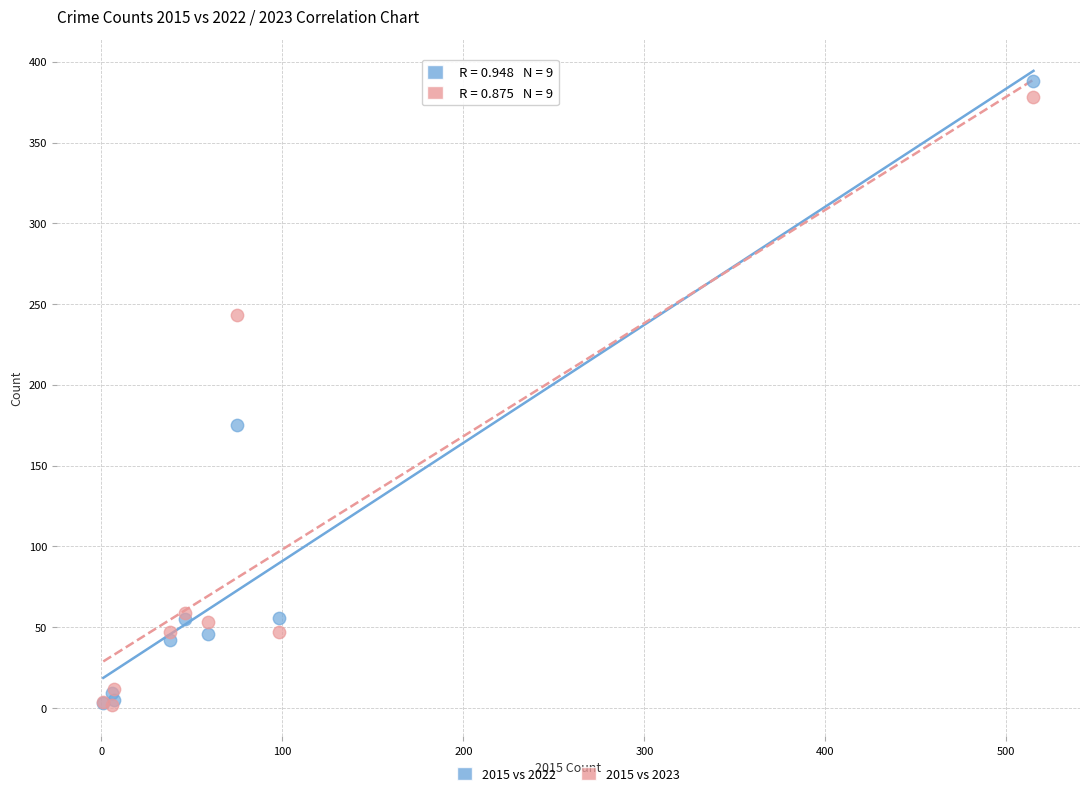

What are all the series names shown in the legend?

2015 vs 2022, 2015 vs 2023